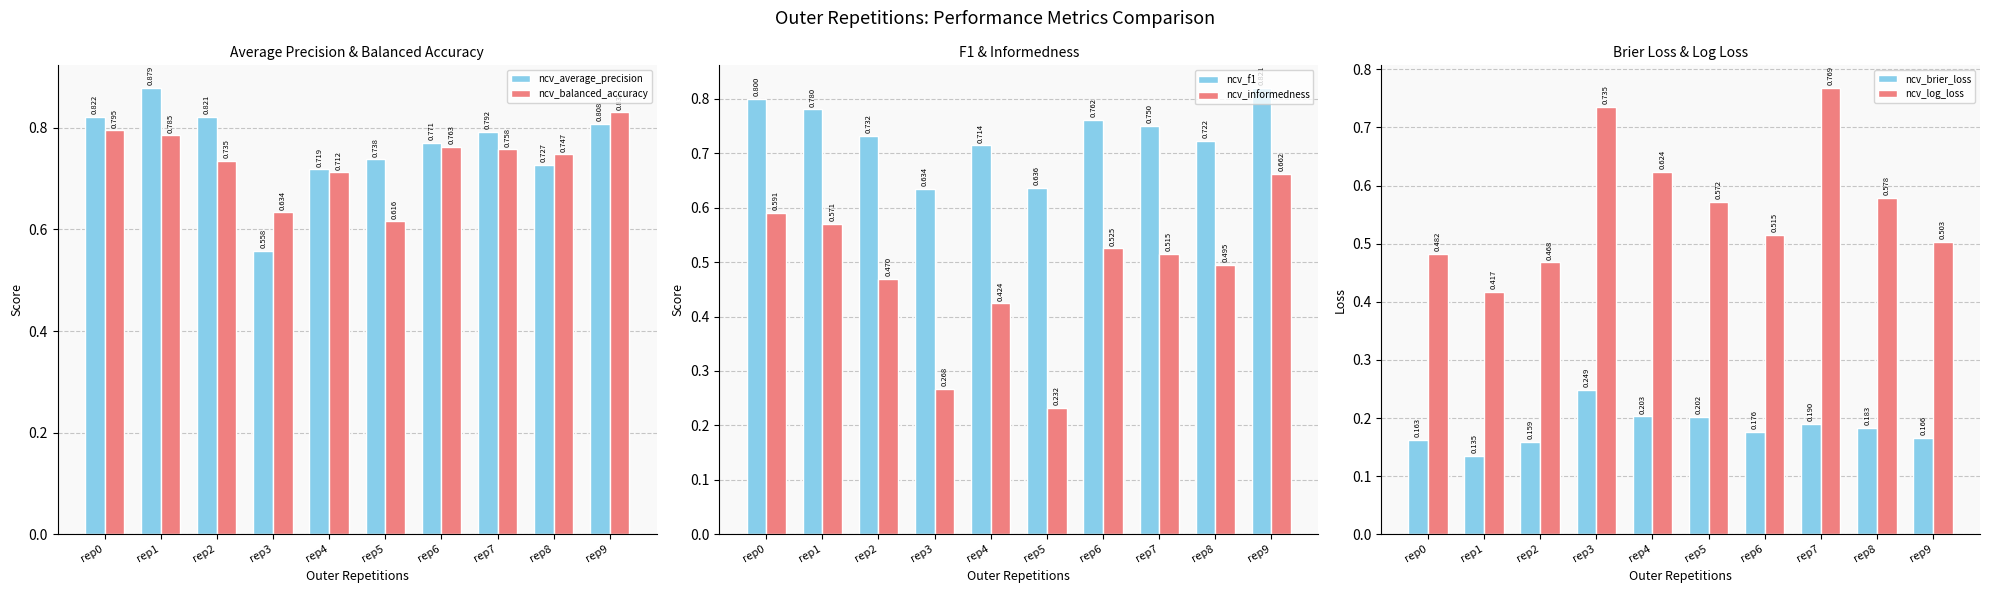

How many series are shown in this chart?

6